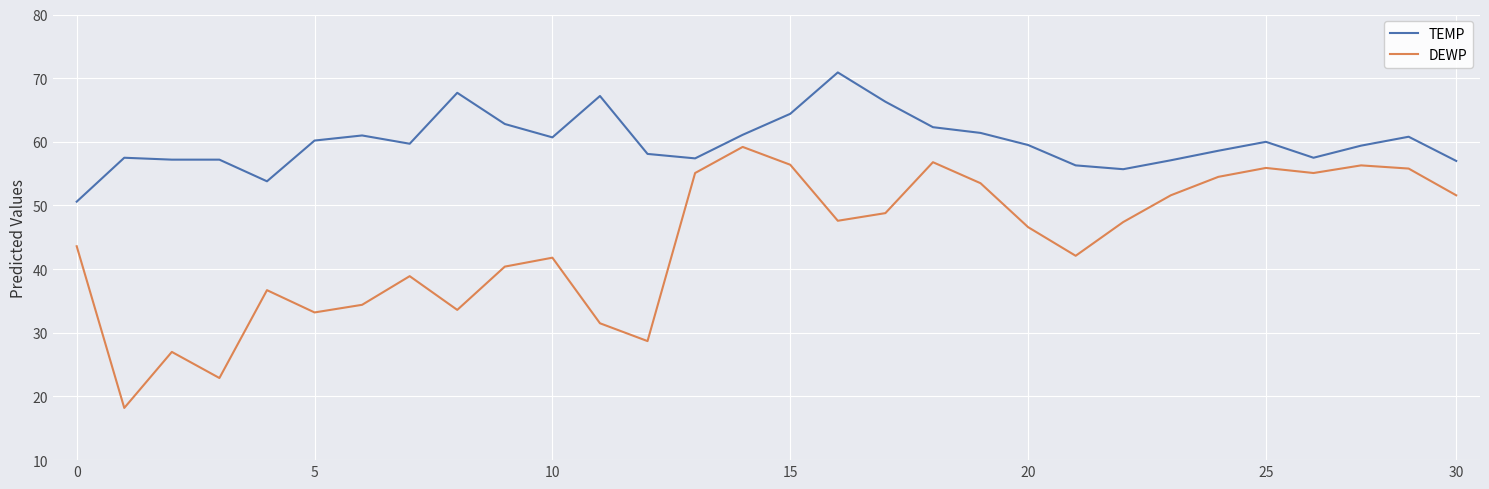

At how many categories does at least one series exceed 27?

30